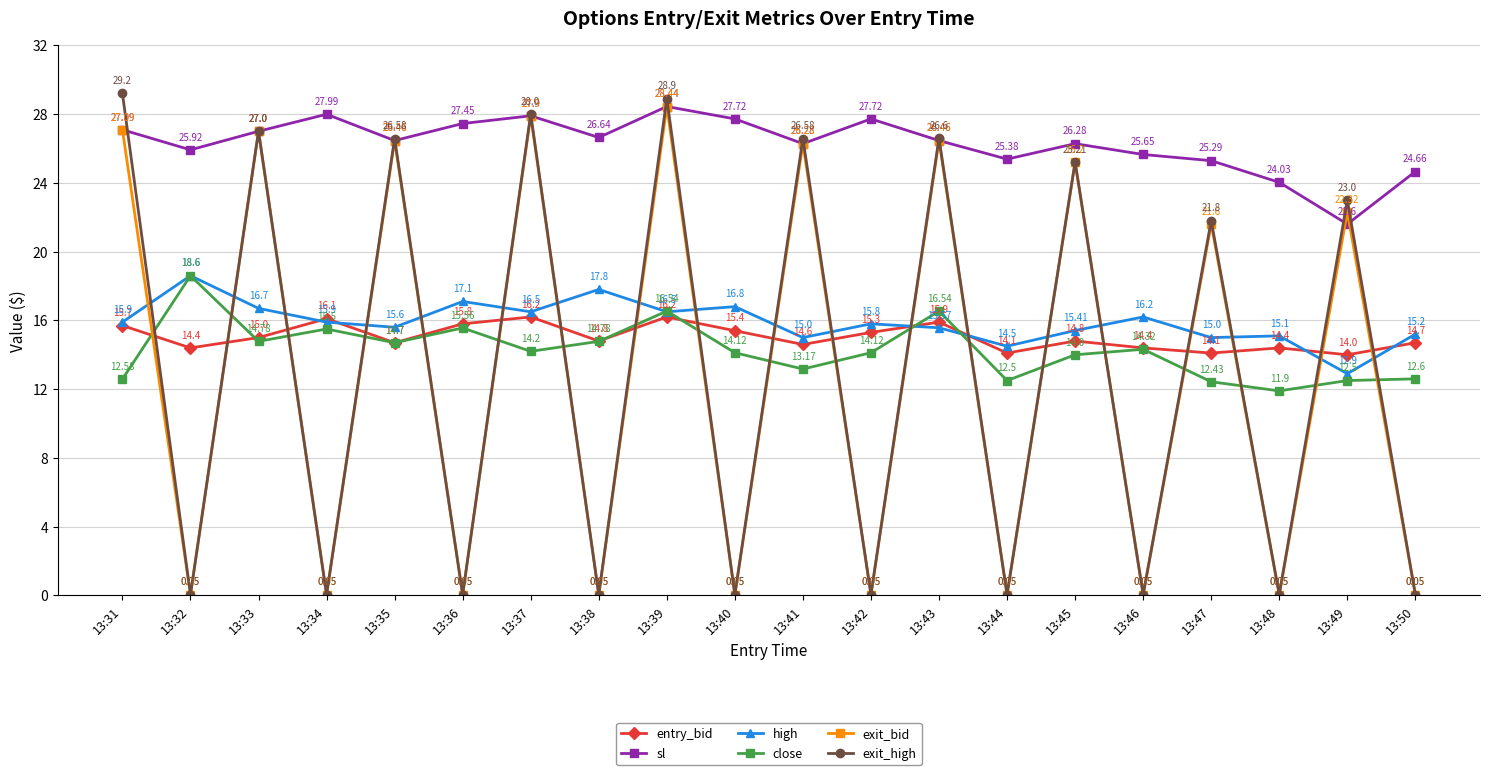

What is the approximate value of entry_bid at 13:38?

14.8